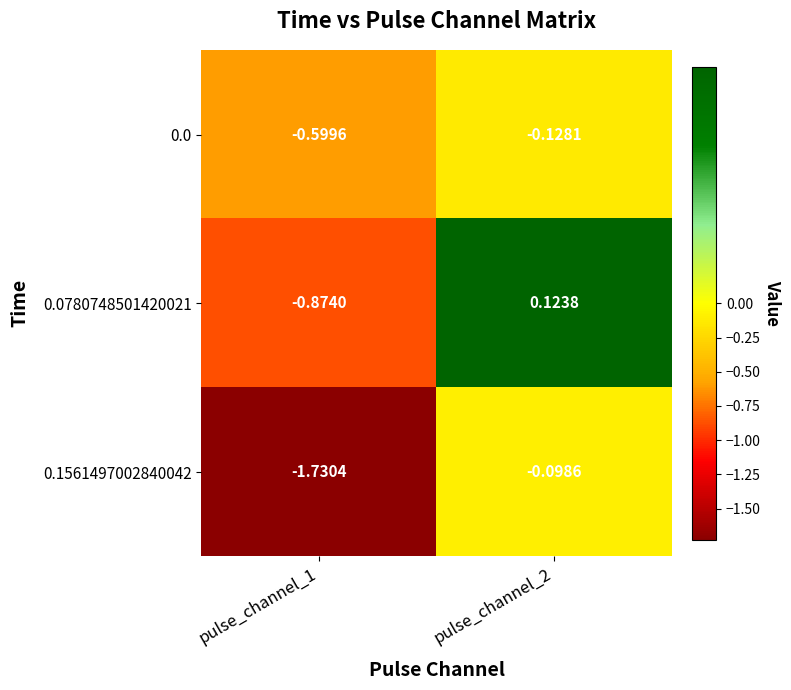

Is the value of 0.1561497002840042 at pulse_channel_2 greater than the value of 0.0 at pulse_channel_2?

Yes